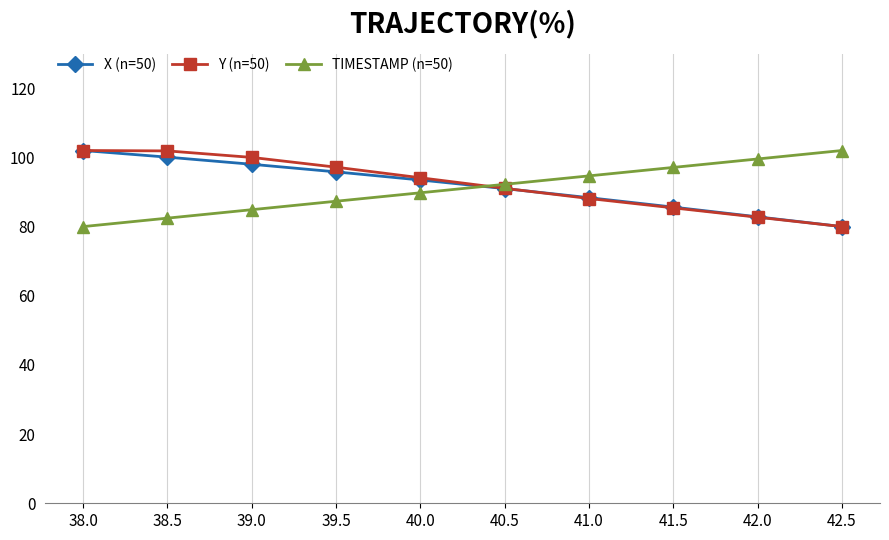

What is the difference between the highest and lowest values at 39.0?

15.1